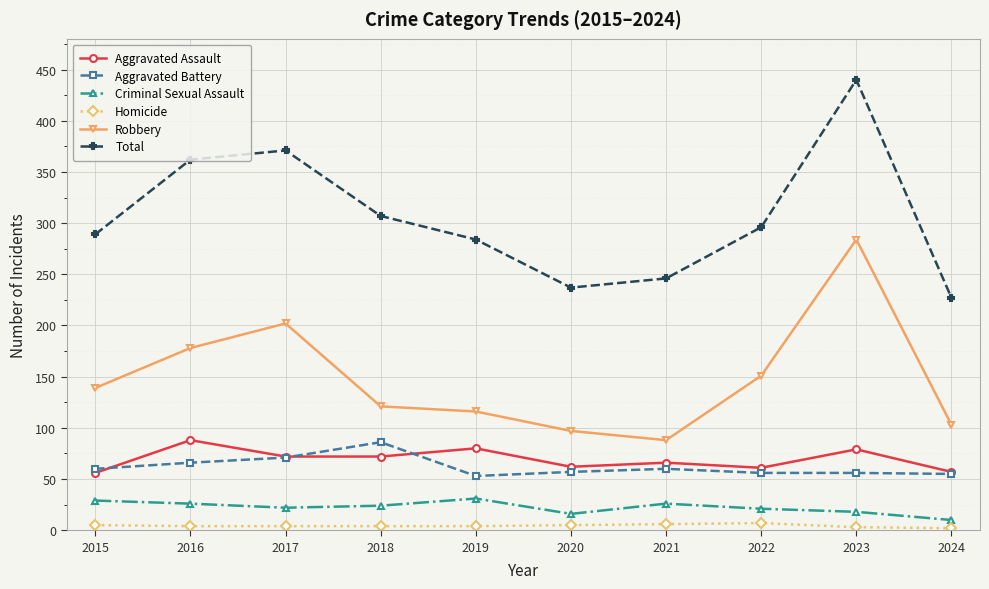

Which series has the largest total across all categories?

Total